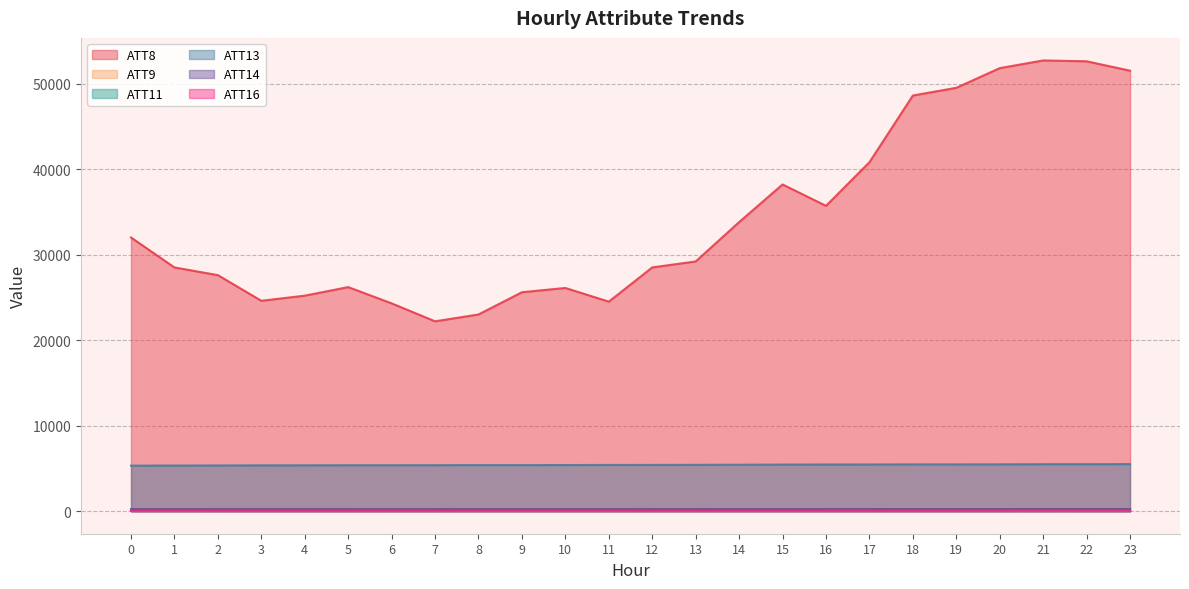

Which series has the largest total across all categories?

ATT8